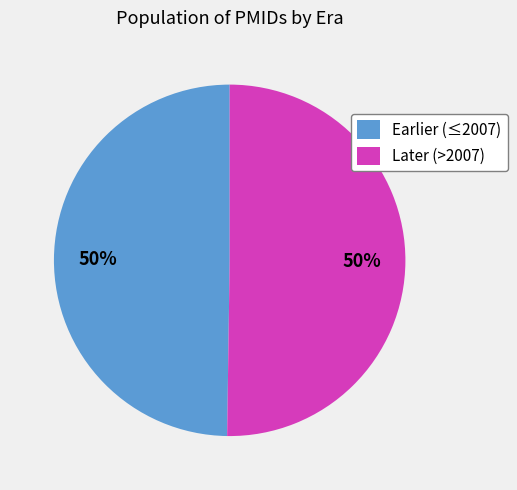

Is it true that Later (>2007) is 63% of the pie?

False